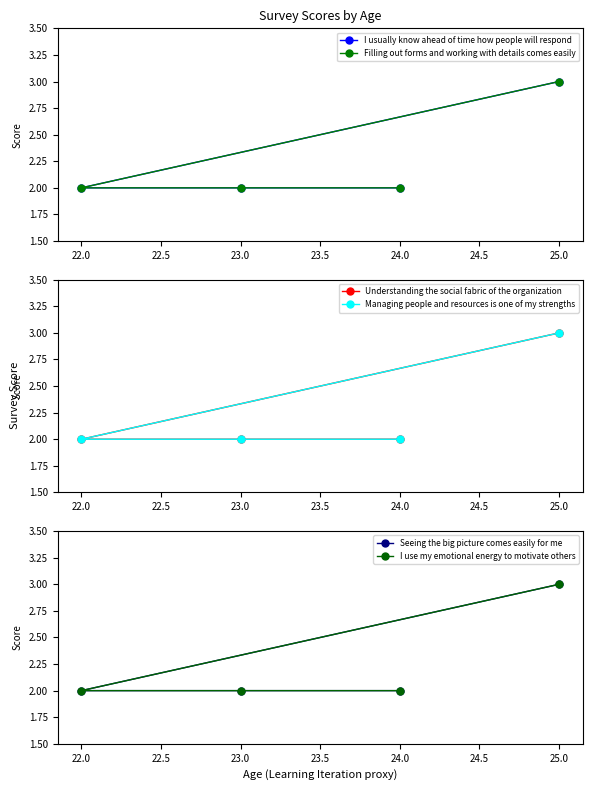

At which category does the chart reach its minimum across all series?

22.0